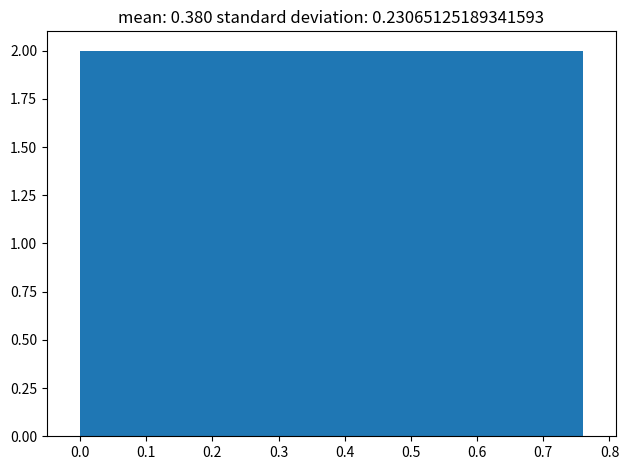

How tall is the bar that spans 0.076 to 0.152 on the x-axis? Neither the bar edges nor the heights are printed on the chart, so give them approximately, as read against the axes.

2